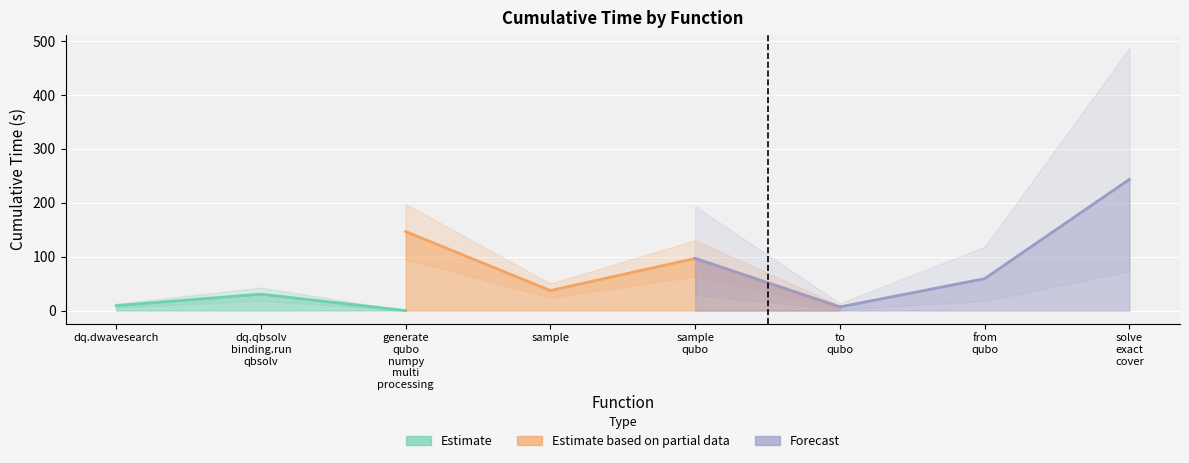

How many points are higher than both their immediate neighbors (excluding endpoints)?

2